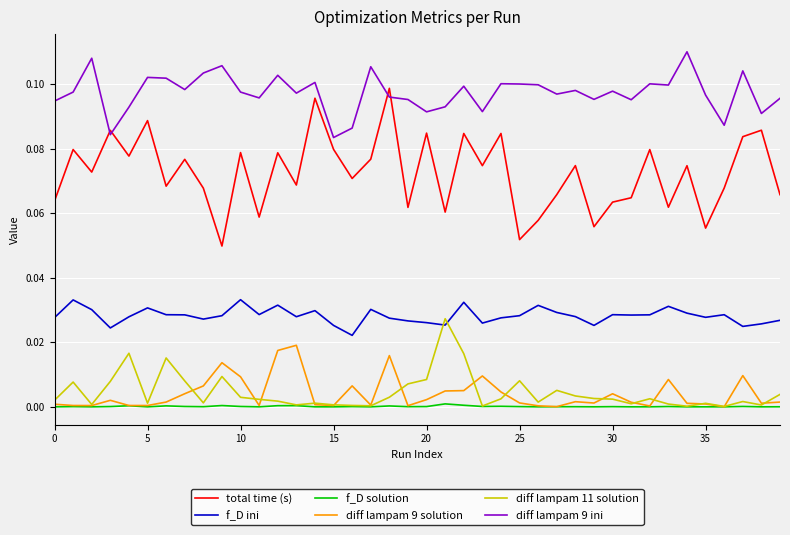

True or false: diff lampam 11 solution and diff lampam 9 ini cross at least once.

False